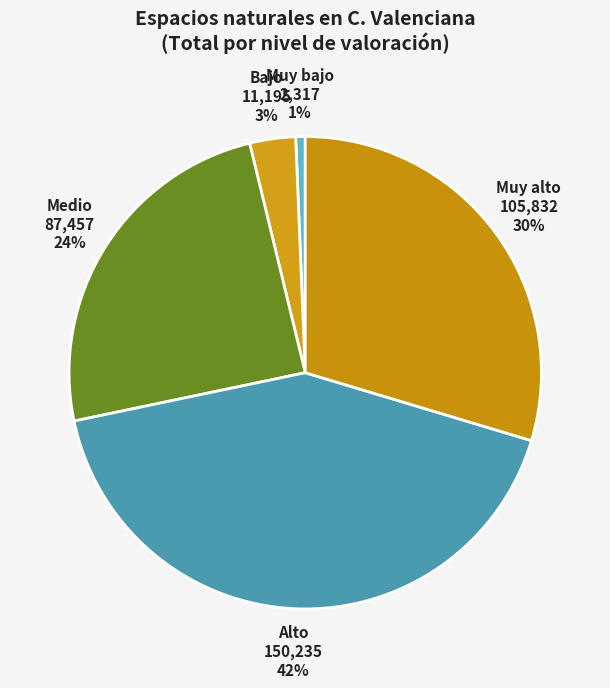

To the nearest percent, what is the combined percentage of Medio and Muy alto?

54%